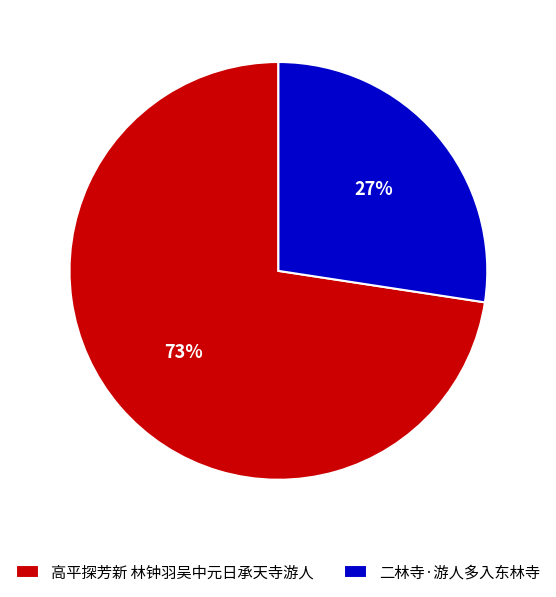

True or false: 二林寺·游人多入东林寺 accounts for 27% of the total.

True